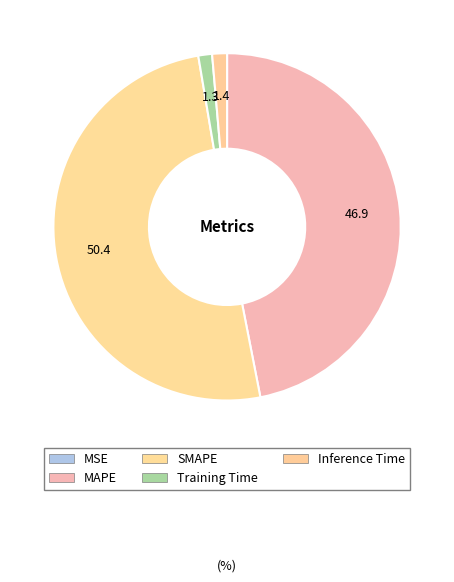

Which category has the biggest portion of the pie?

SMAPE